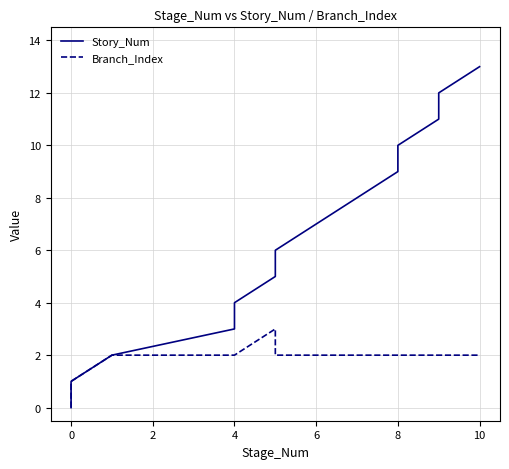

What are all the series names shown in the legend?

Story_Num, Branch_Index